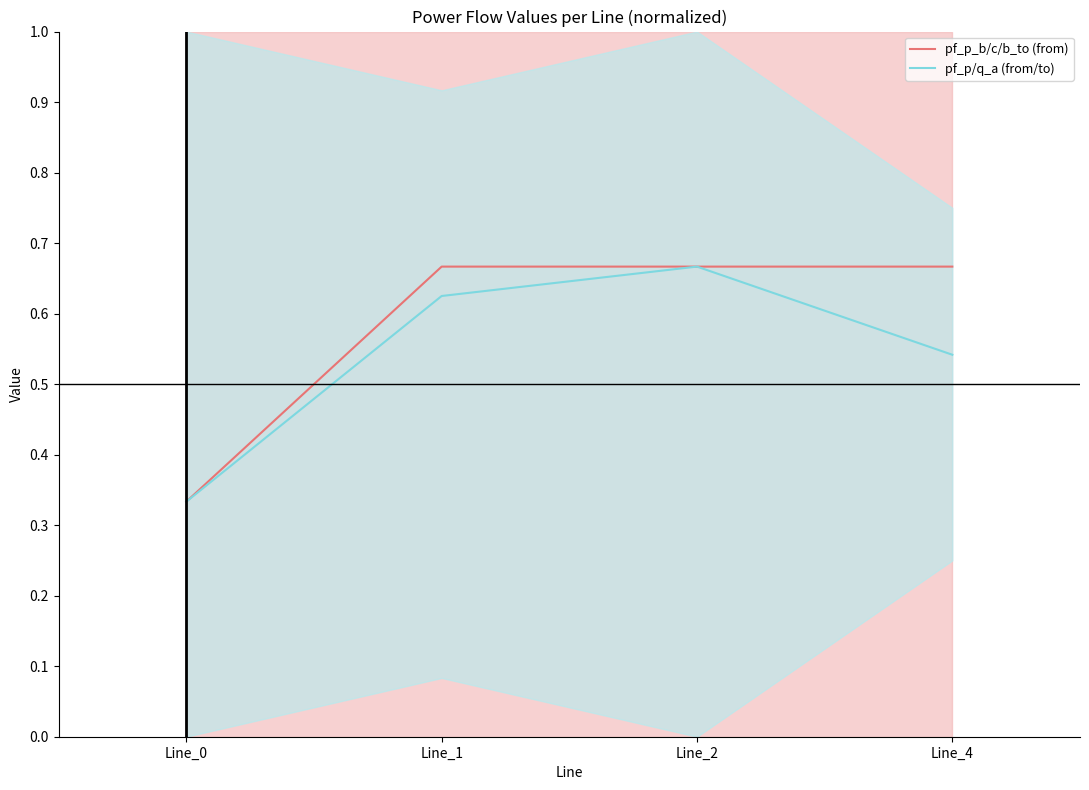

Reading right to left, transcribe all the data shown in this chart.

pf_p_b/c/b_to (from): Line_4=0.7	Line_2=0.7	Line_1=0.7	Line_0=0.3
pf_p/q_a (from/to): Line_4=0.5	Line_2=0.7	Line_1=0.6	Line_0=0.3